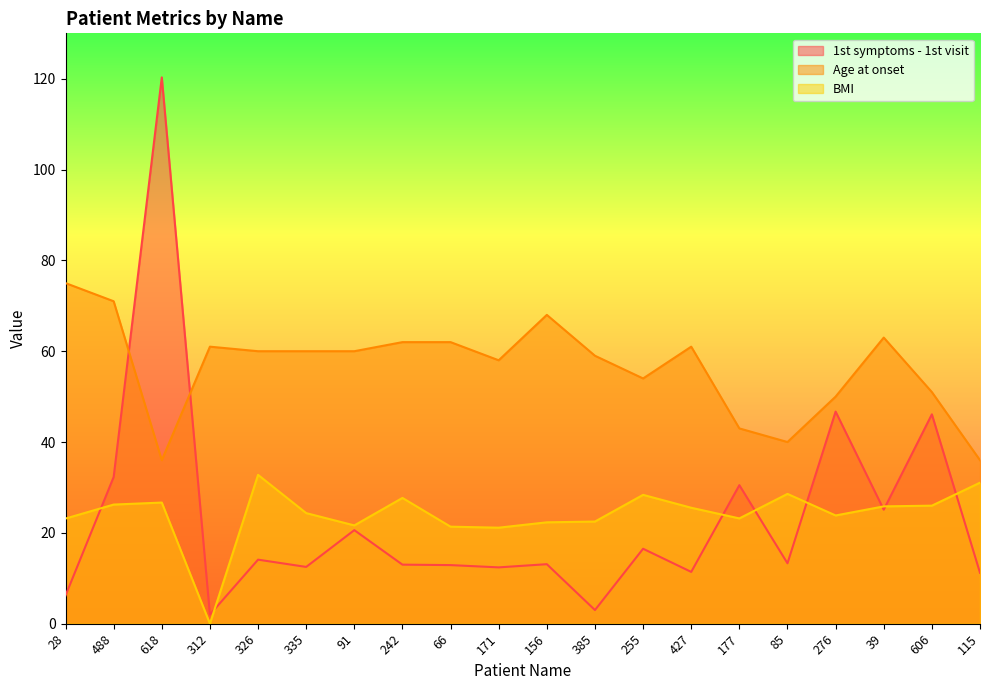

What position from the right is 255?

8